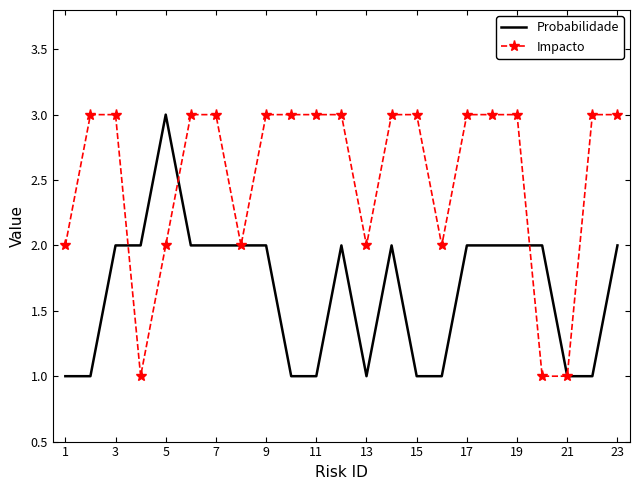

True or false: Impacto and Probabilidade cross at least once.

True